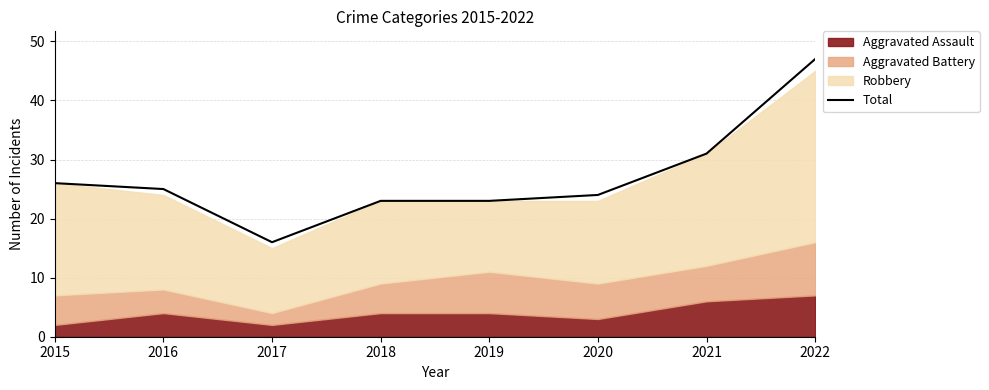

List the labels in order of value, largest first.

2022, 2021, 2015, 2016, 2020, 2018, 2019, 2017